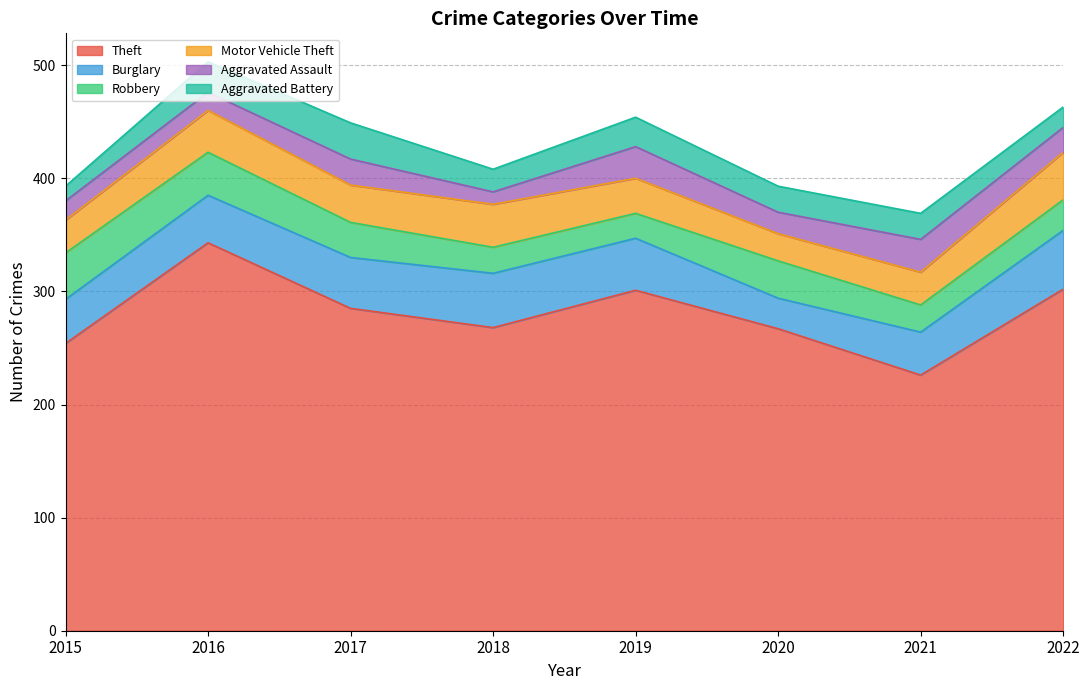

True or false: Theft and Motor Vehicle Theft cross at least once.

False